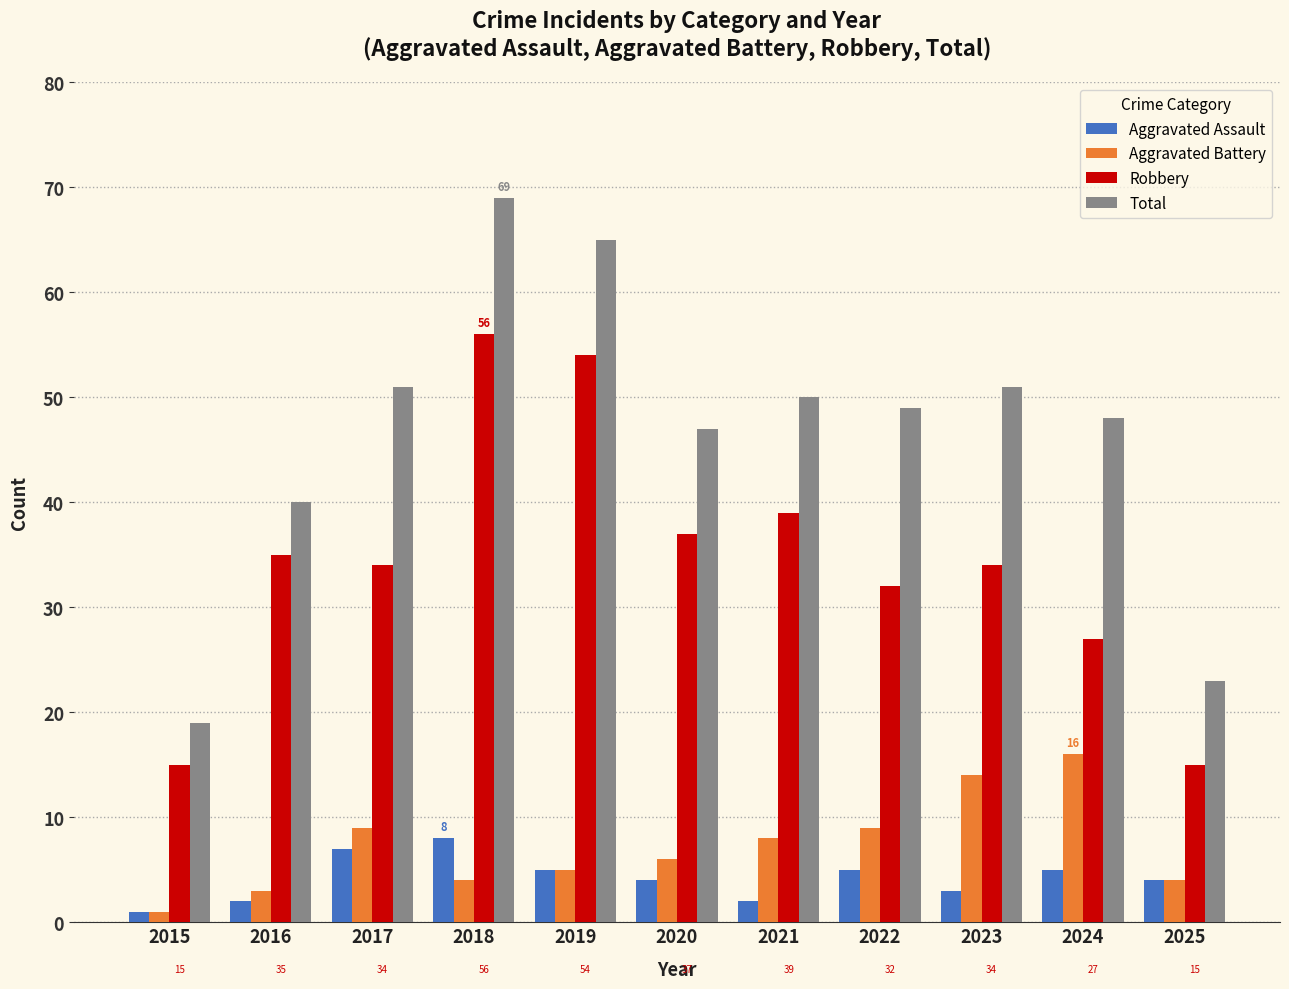

How many bars are there in each group?

4